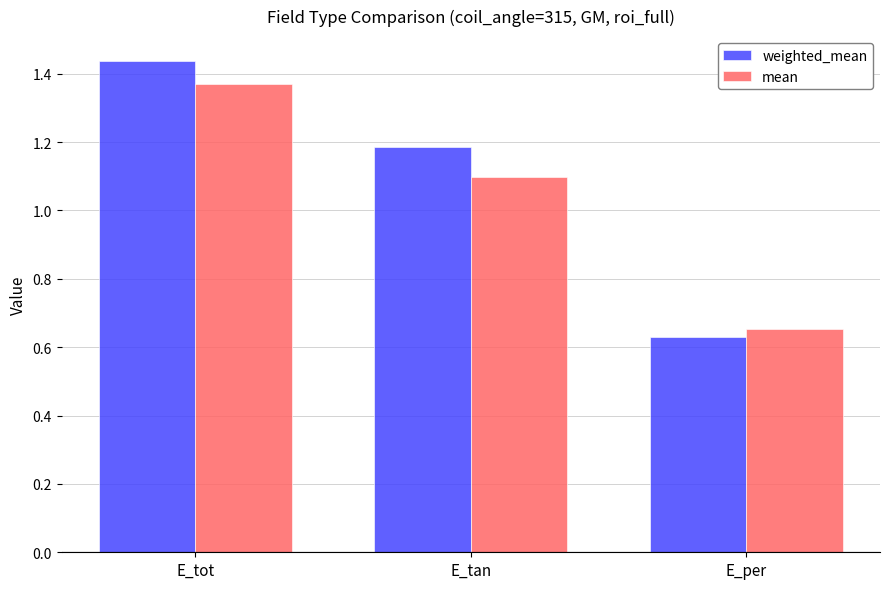

Rank the series by their maximum value, from lowest to highest.

mean, weighted_mean